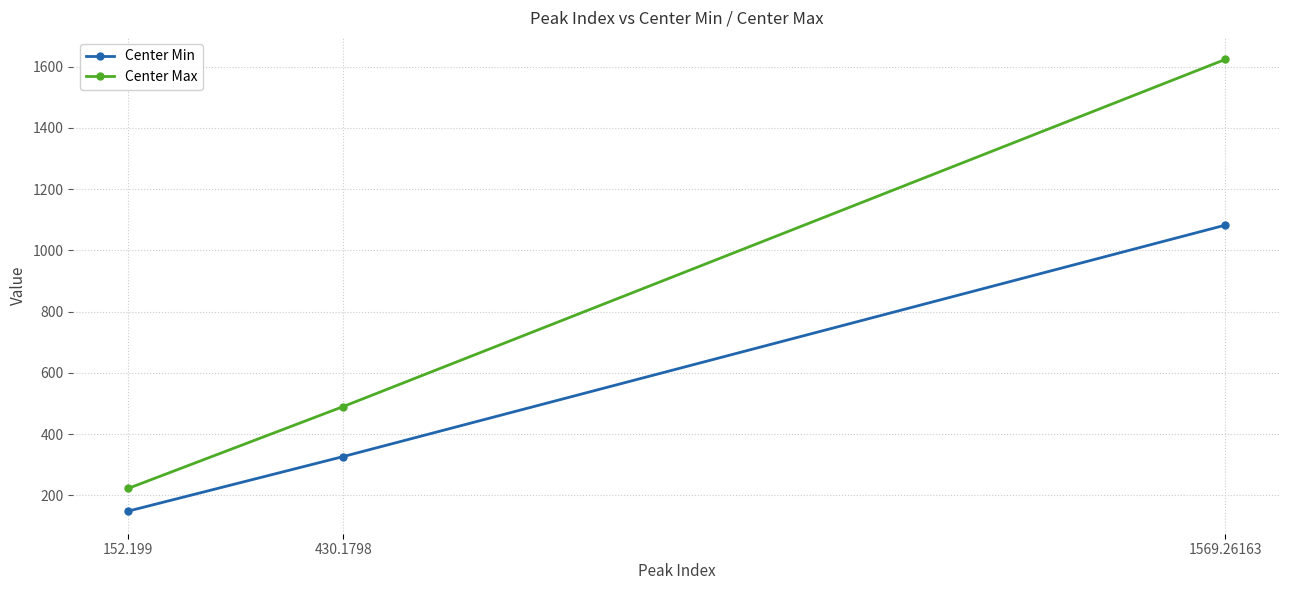

What position from the left is 430.1798?

2